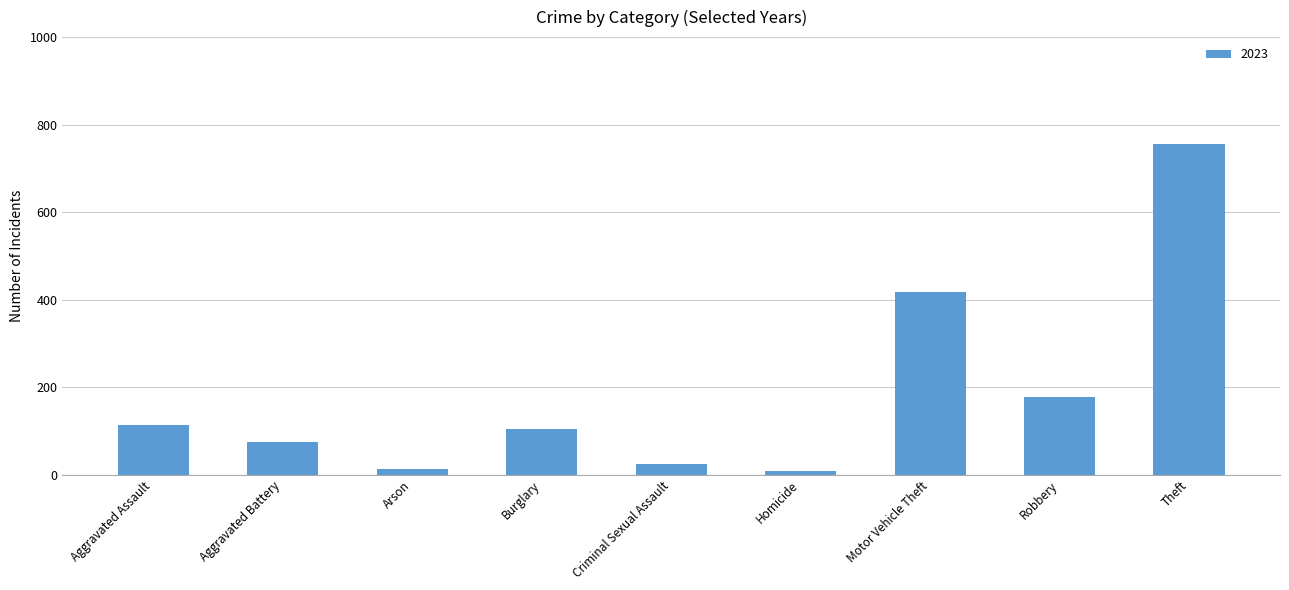

What is the difference between the maximum and minimum values?

748